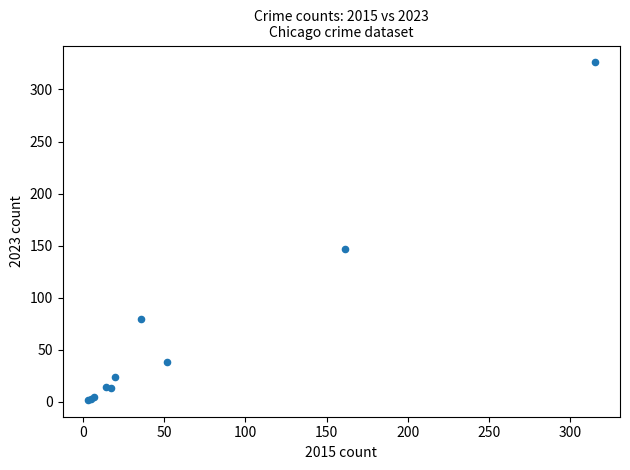

What Y value in the scatter plot is closest to 164?

147